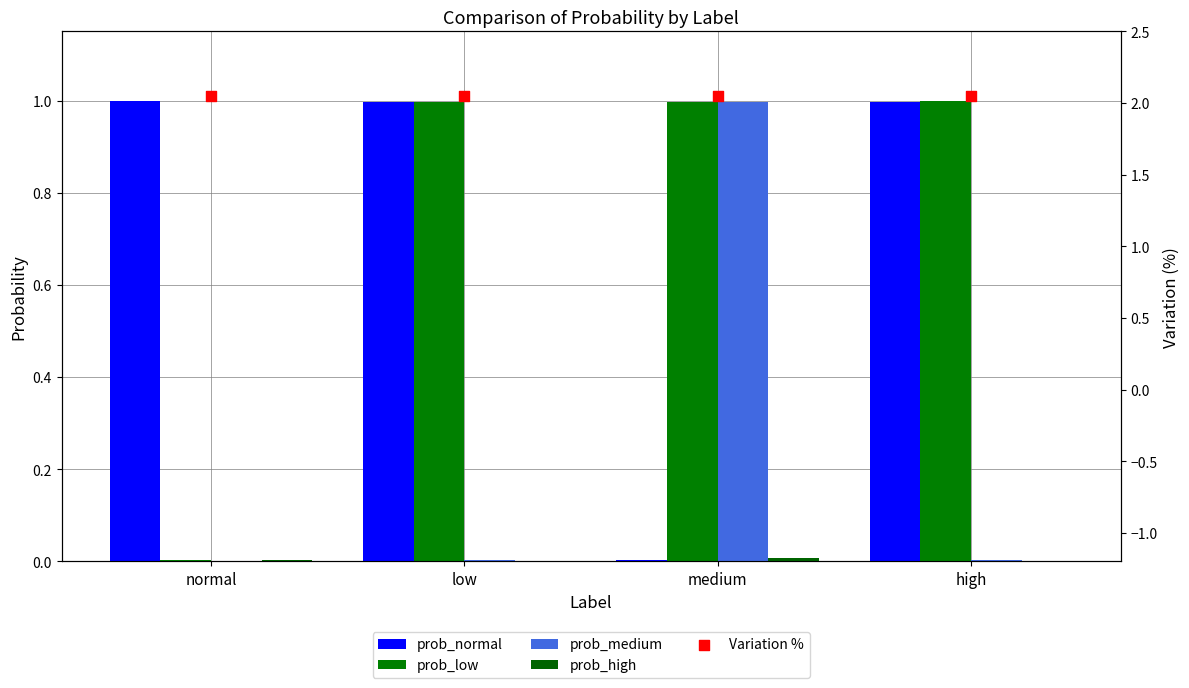

What is the total value across all series at high?

4.0